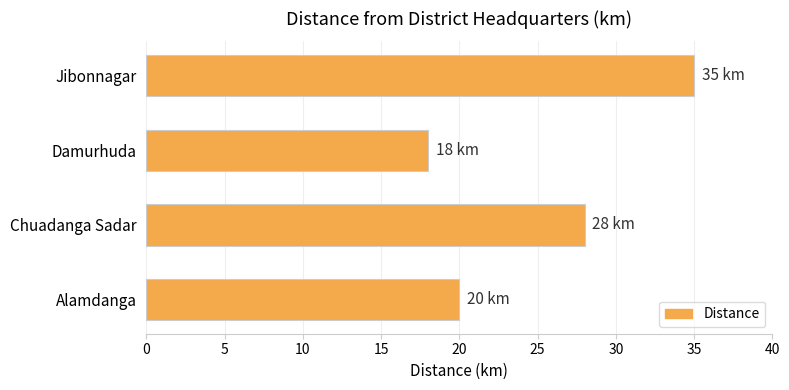

Reading bottom to top, list all the values displayed in this chart.

Alamdanga=20	Chuadanga Sadar=28	Damurhuda=18	Jibonnagar=35